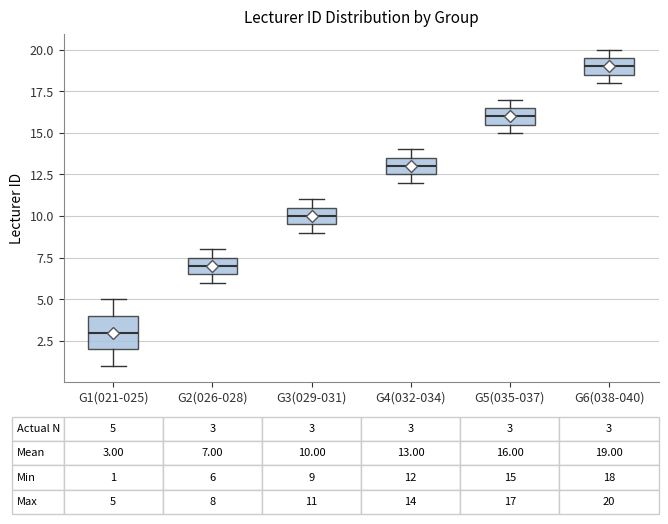

Which box is the tallest, from its lower edge to its upper edge?

G1(021-025)